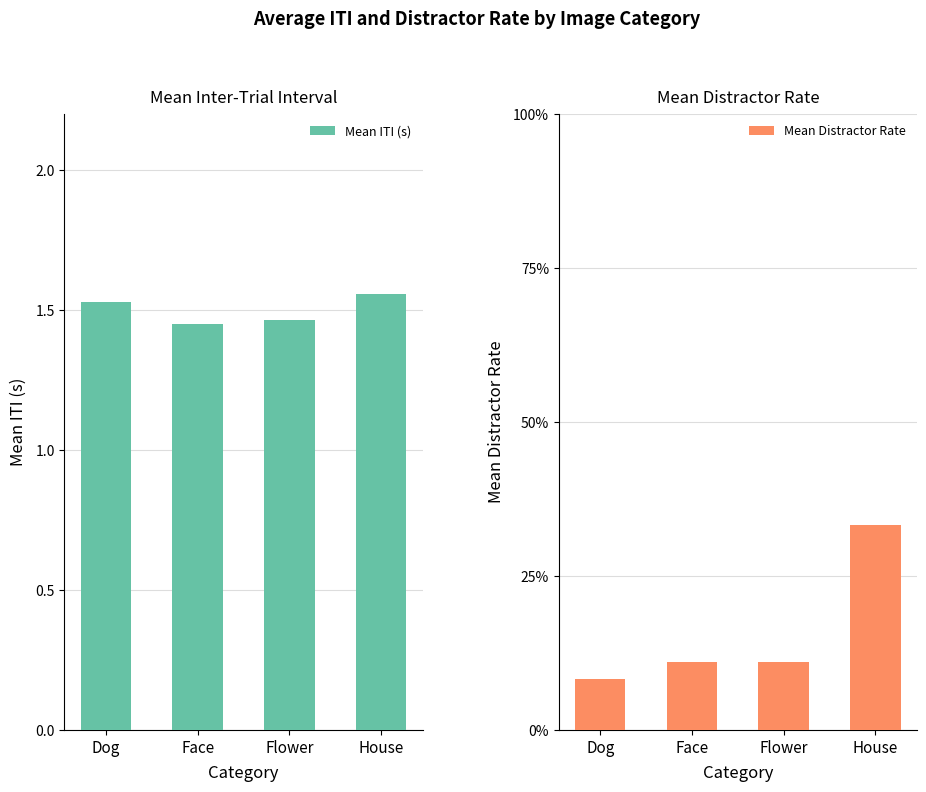

At which label is Mean Distractor Rate closest to 0?

Dog